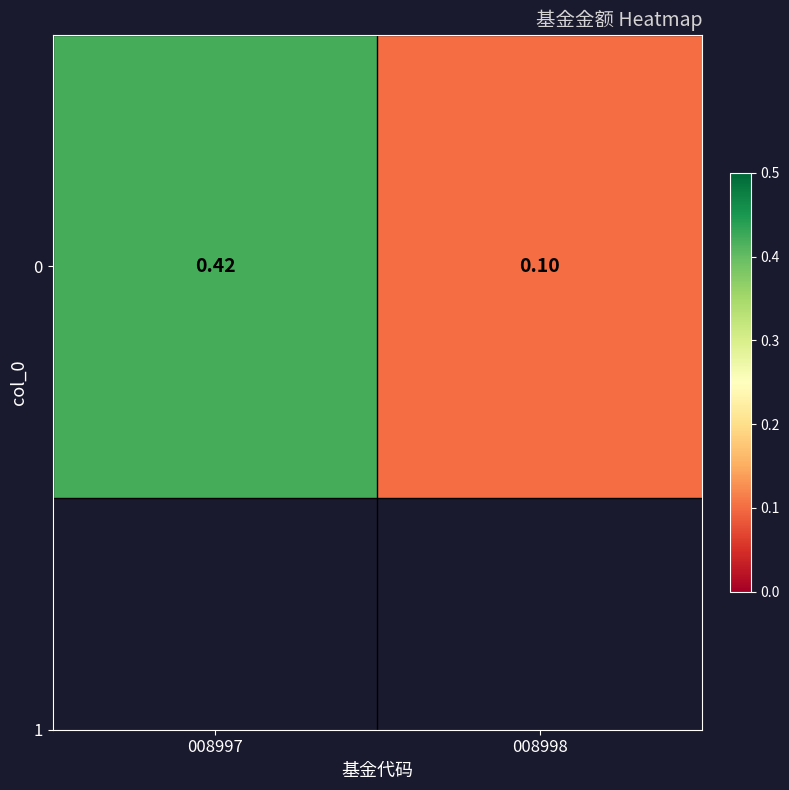

Which has a higher value, 008998 or 008997?

008997